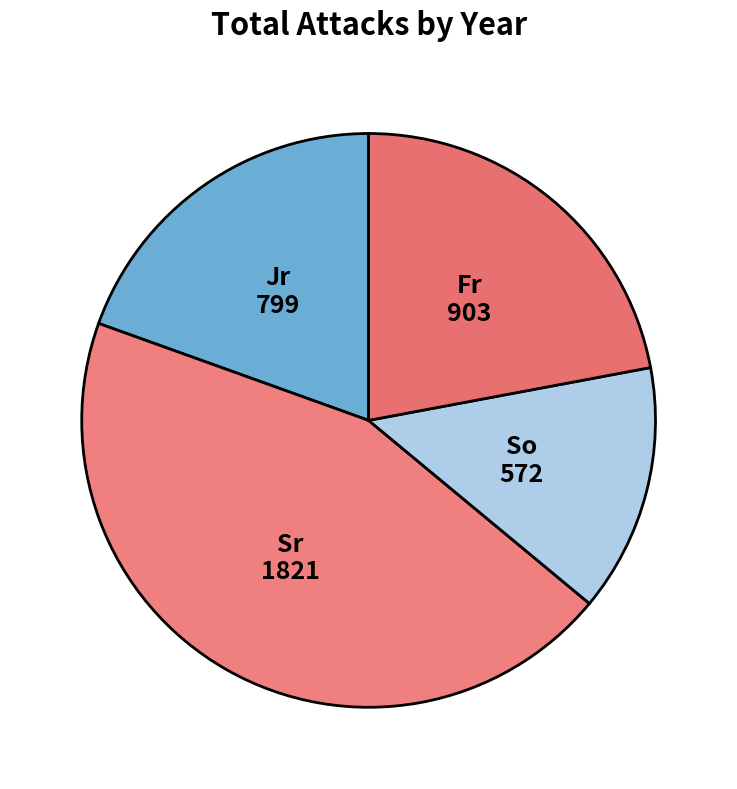

True or false: So accounts for 1% of the total.

False